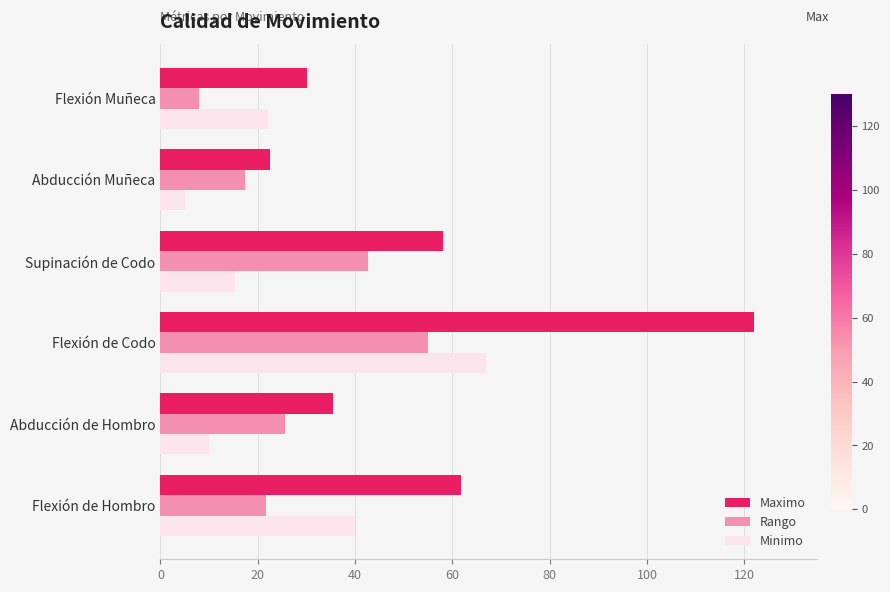

At which category is the sum across all series the highest?

Flexión de Codo